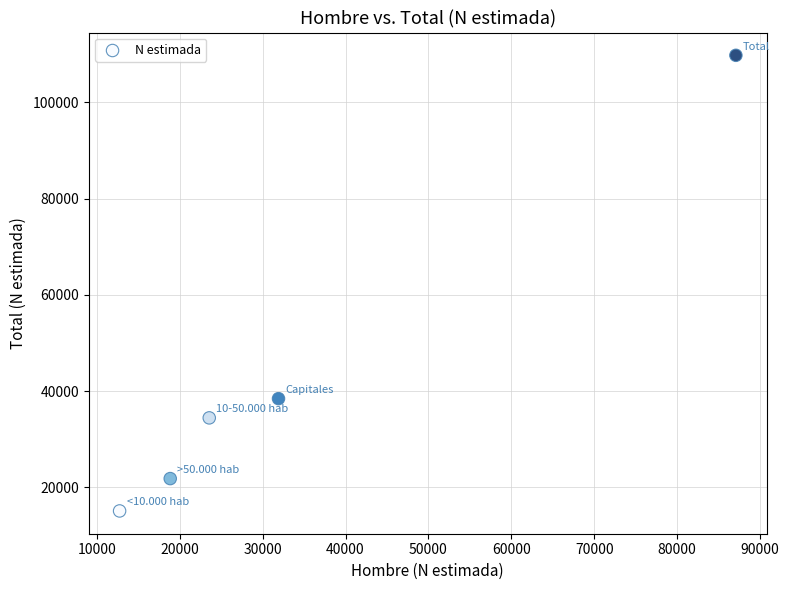

What Y value in the scatter plot is closest to 62442?

38436